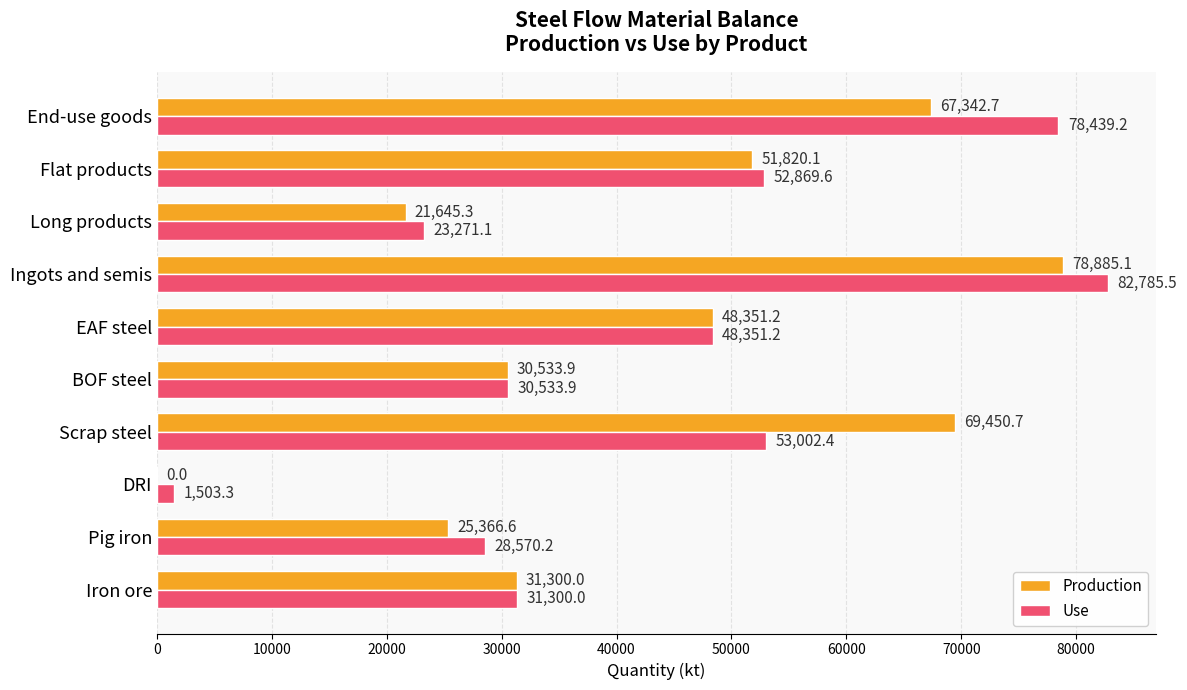

Which series changed the most between Flat products and End-use goods?

Use